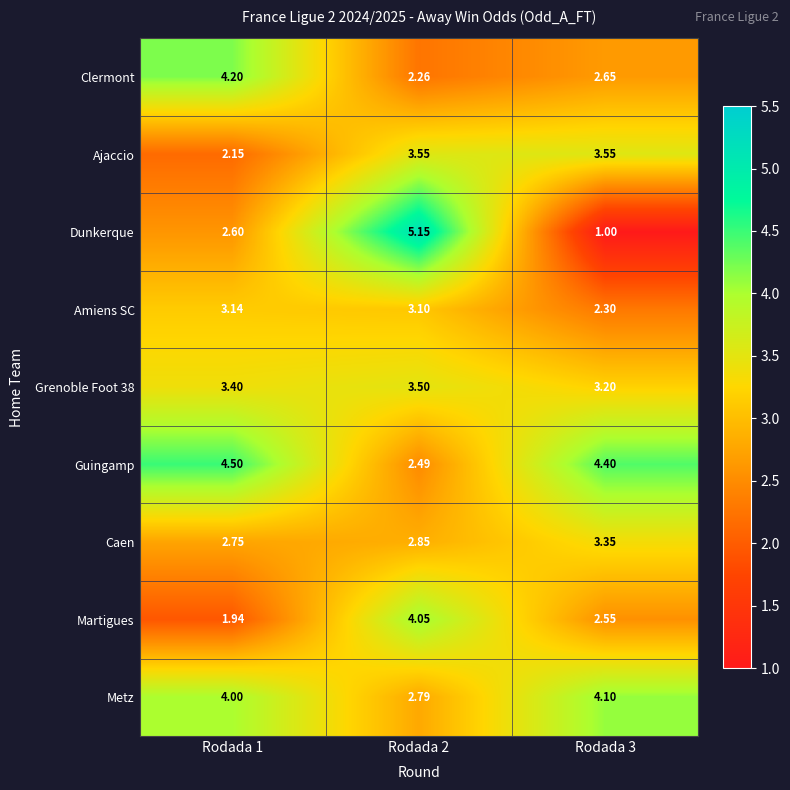

Which series has the largest total across all categories?

Guingamp